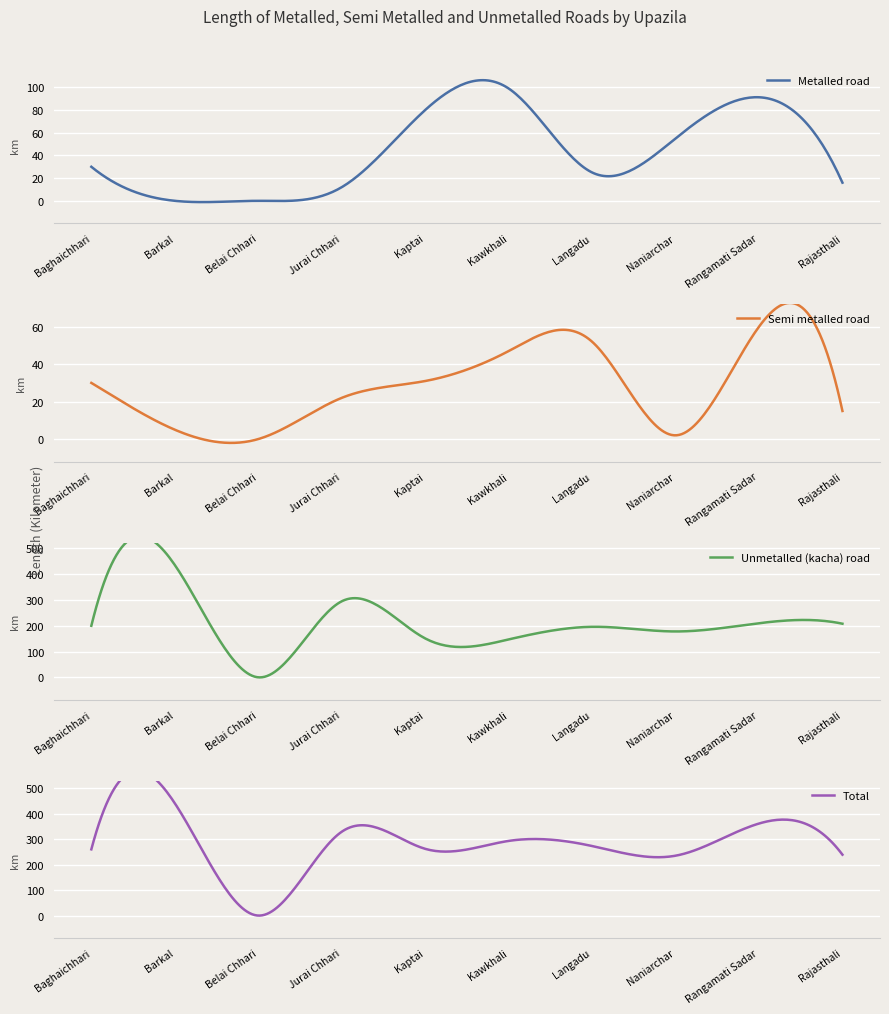

What is the sum of all Total values?

2693.2